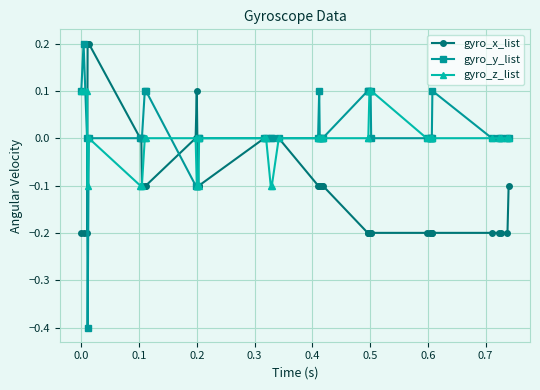

Rank the series by their average value, from lowest to highest.

gyro_x_list, gyro_z_list, gyro_y_list